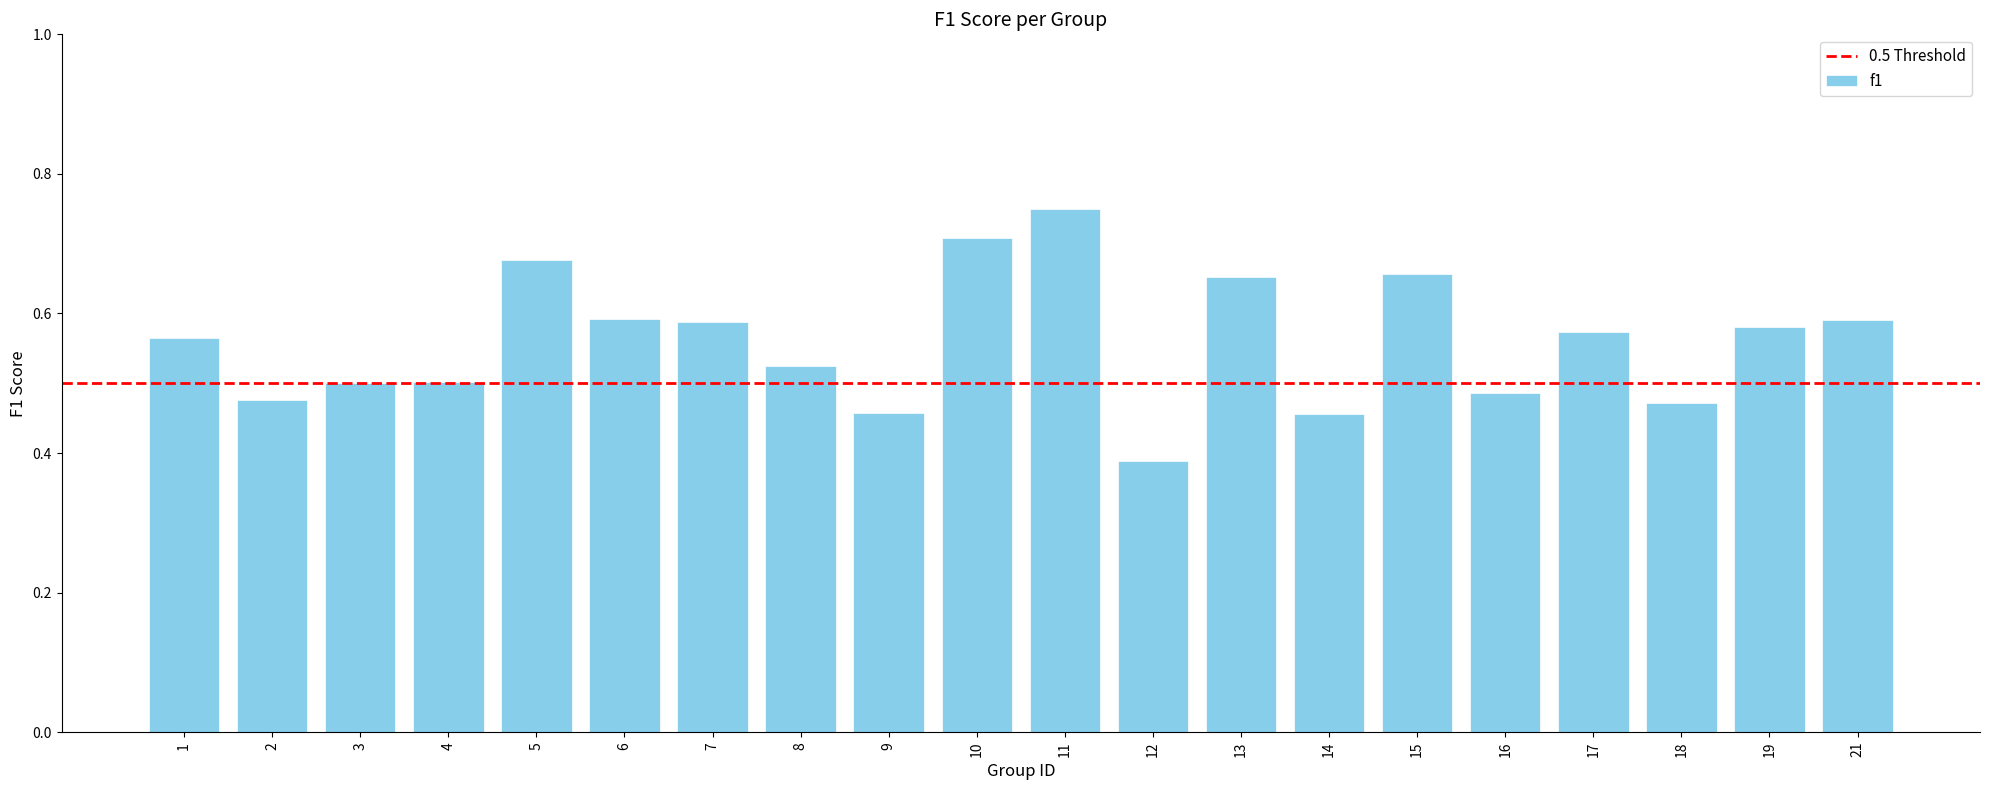

Count the values in the range 0 to 1.

20